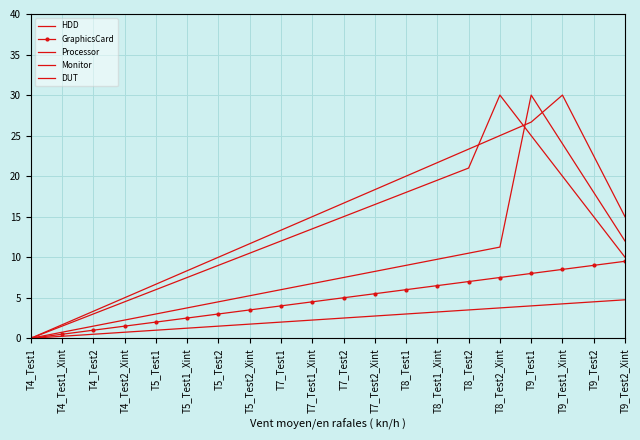

Which series has the widest spread of values?

Processor